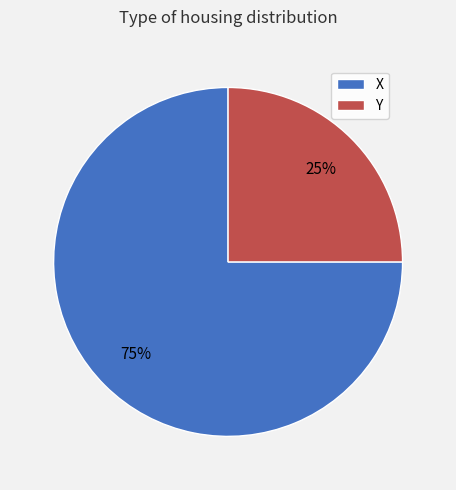

Rank the categories by value from lowest to highest.

Y, X